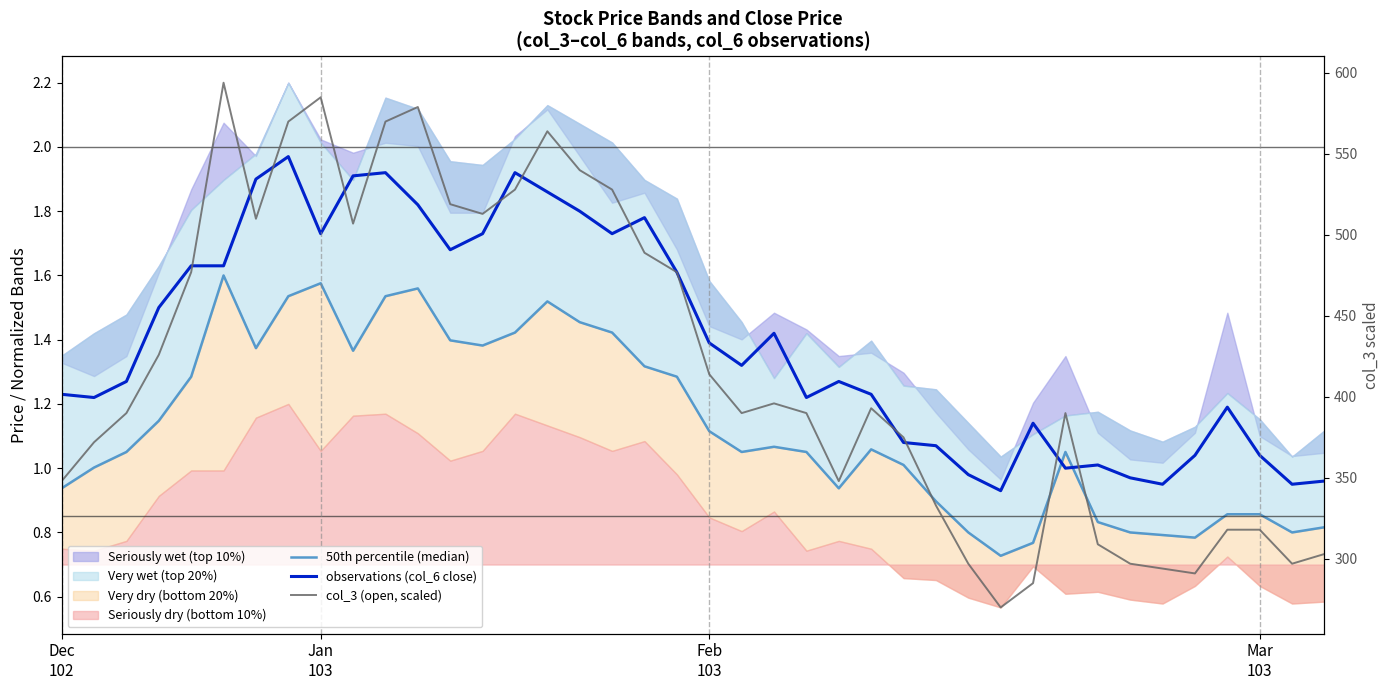

What is the lowest value of the 50th percentile (median) series?

0.7